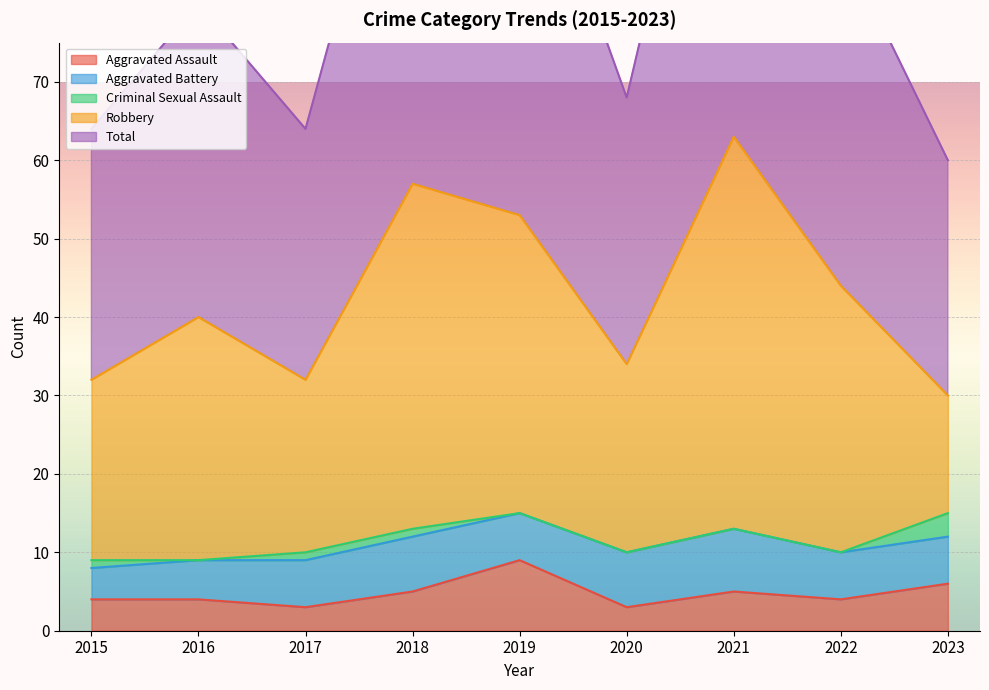

True or false: Aggravated Assault and Robbery intersect in this chart.

False